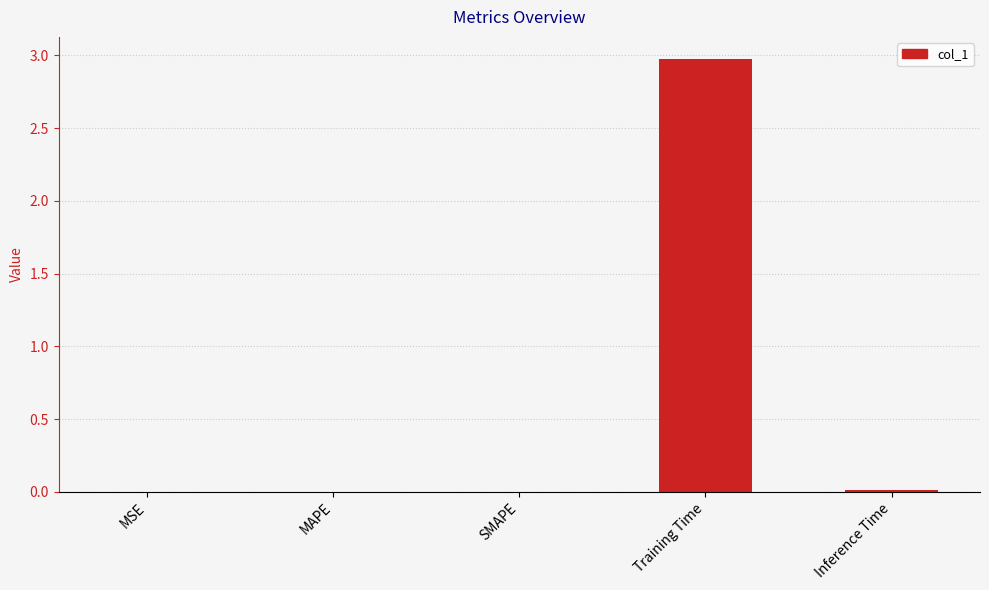

What is the maximum value shown in the chart?

3.0